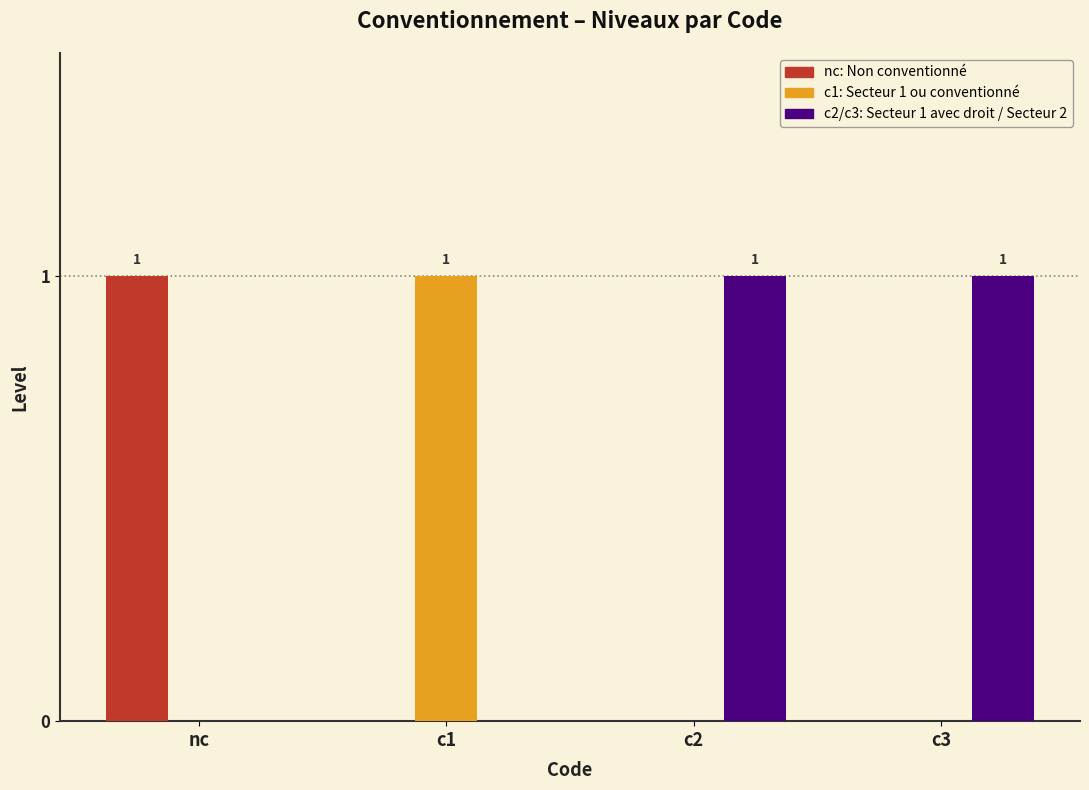

Reading right to left, list all the values displayed in this chart.

nc: c3=0	c2=0	c1=0	nc=1
c1: c3=0	c2=0	c1=1	nc=0
c2: c3=1	c2=1	c1=0	nc=0